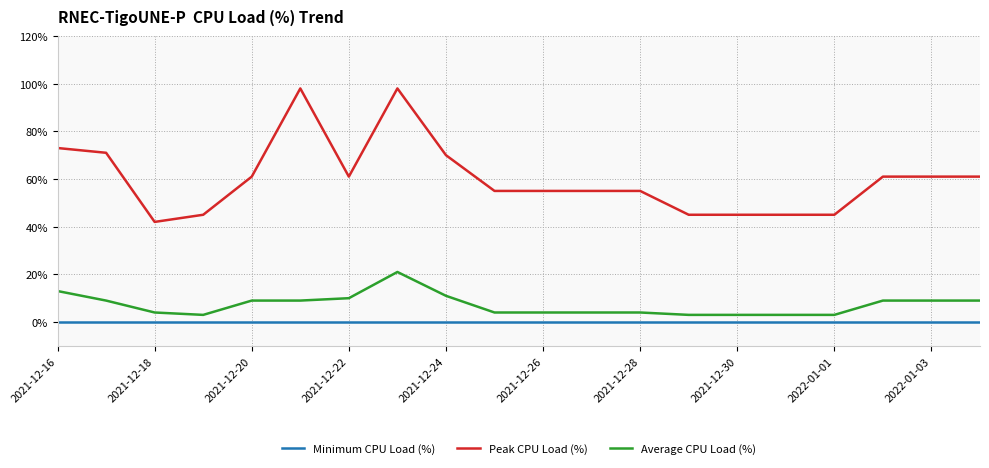

Which series has the largest range (max minus min)?

Peak CPU Load (%)